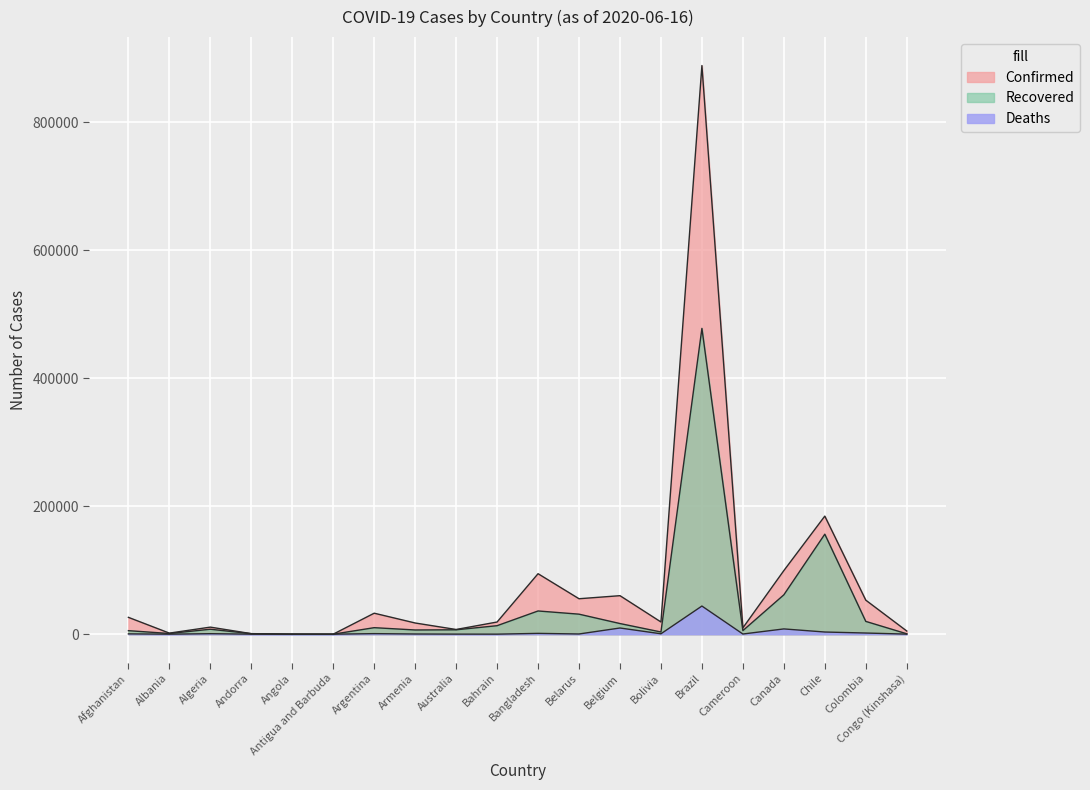

True or false: Recovered and Confirmed cross at least once.

False